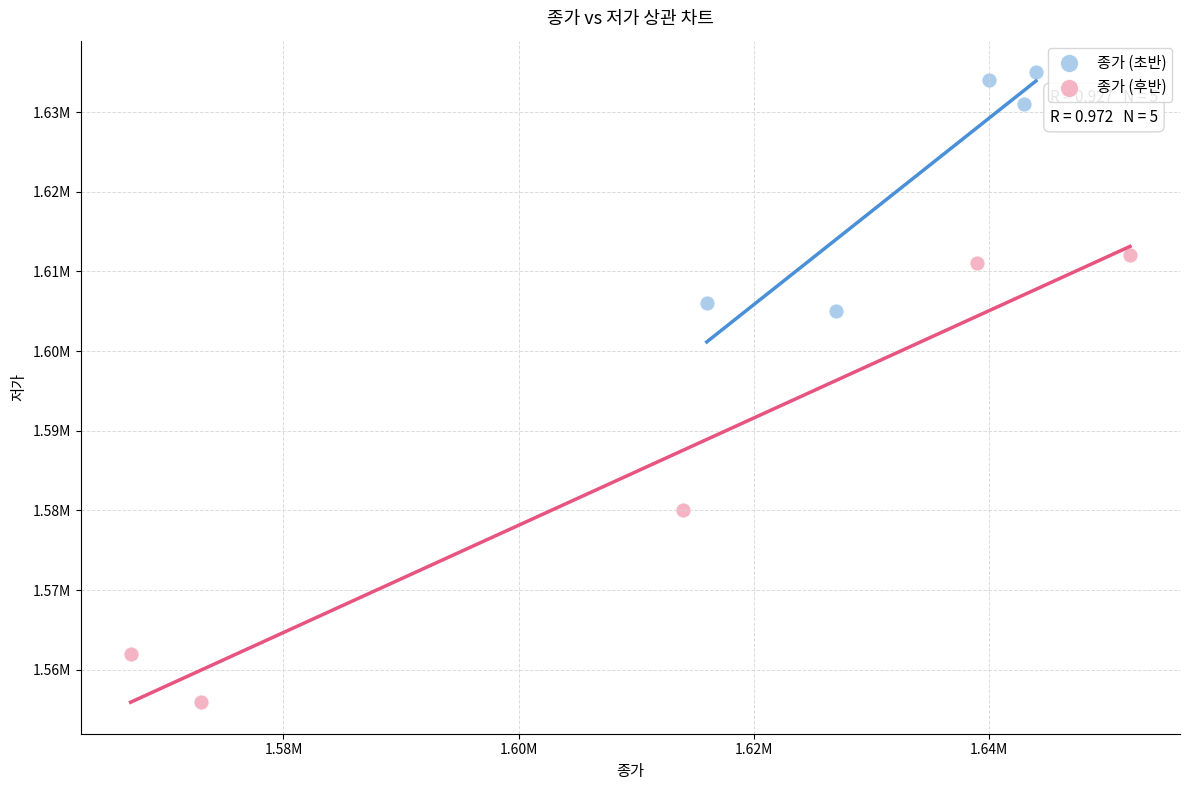

What are all the series names shown in the legend?

종가 (초반), 종가 (후반)